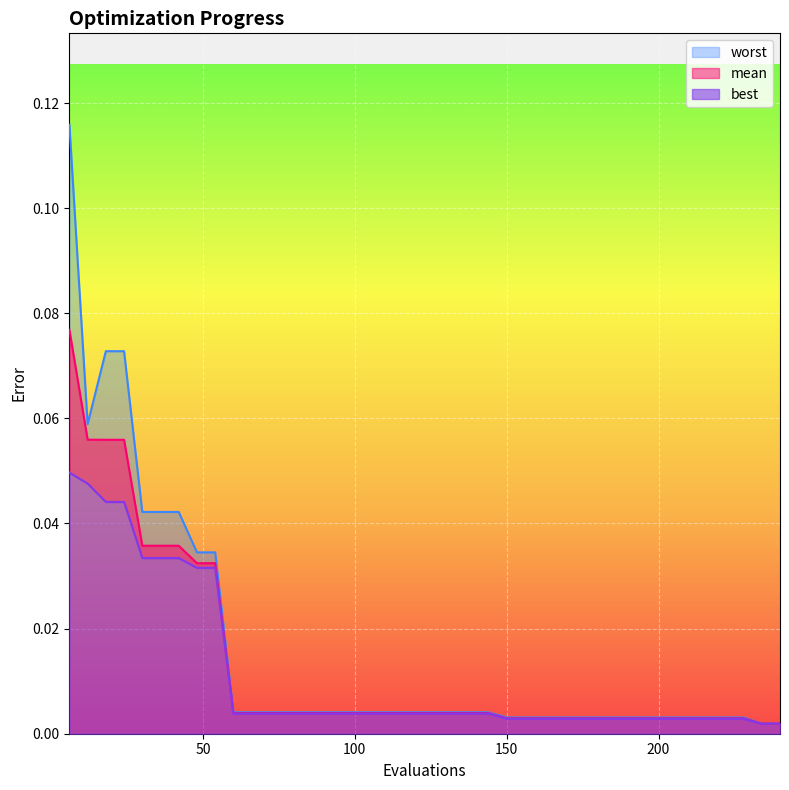

Reading left to right, what are all the values shown in this chart?

mean: 0.1	0.1	0.1	0.1	0.0	0.0	0.0	0.0	0.0	0.0	0.0	0.0	0.0	0.0	0.0	0.0	0.0	0.0	0.0	0.0	0.0	0.0	0.0	0.0	0.0	0.0	0.0	0.0	0.0	0.0	0.0	0.0	0.0	0.0	0.0	0.0	0.0	0.0	0.0	0.0
best: 0.0	0.0	0.0	0.0	0.0	0.0	0.0	0.0	0.0	0.0	0.0	0.0	0.0	0.0	0.0	0.0	0.0	0.0	0.0	0.0	0.0	0.0	0.0	0.0	0.0	0.0	0.0	0.0	0.0	0.0	0.0	0.0	0.0	0.0	0.0	0.0	0.0	0.0	0.0	0.0
worst: 0.1	0.1	0.1	0.1	0.0	0.0	0.0	0.0	0.0	0.0	0.0	0.0	0.0	0.0	0.0	0.0	0.0	0.0	0.0	0.0	0.0	0.0	0.0	0.0	0.0	0.0	0.0	0.0	0.0	0.0	0.0	0.0	0.0	0.0	0.0	0.0	0.0	0.0	0.0	0.0